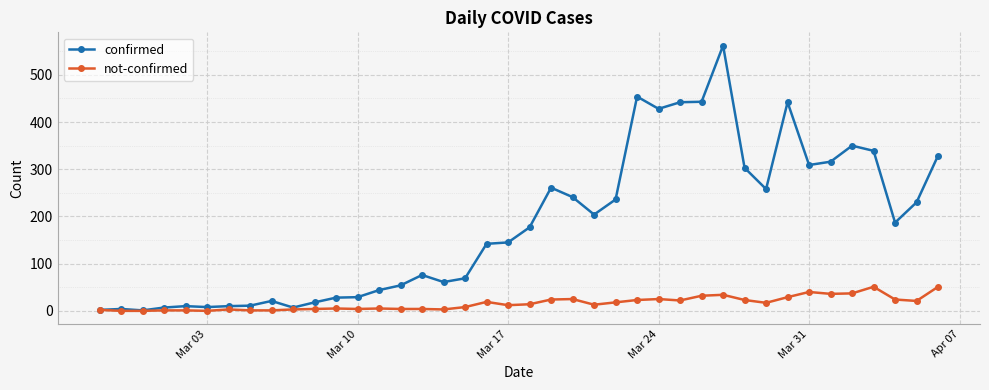

What is the greatest value displayed?

562